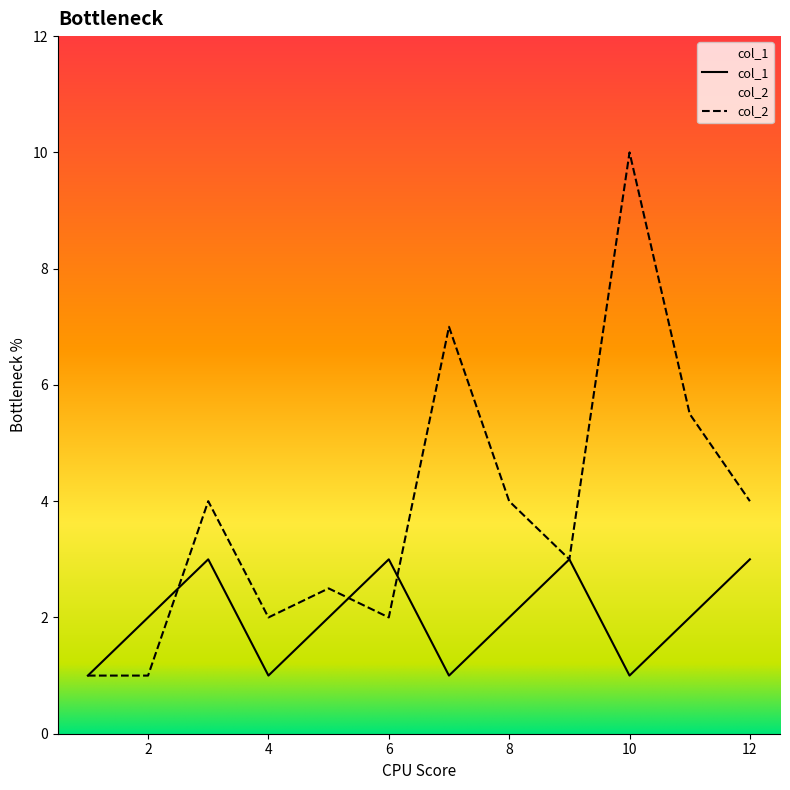

Where is the first local minimum for col_1?

4